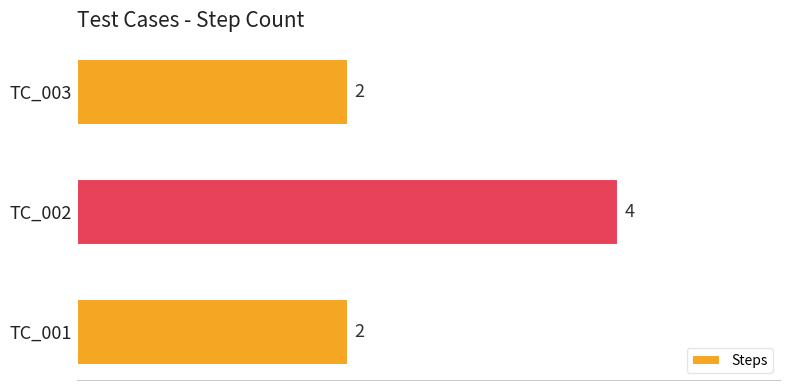

How many series are shown in this chart?

1